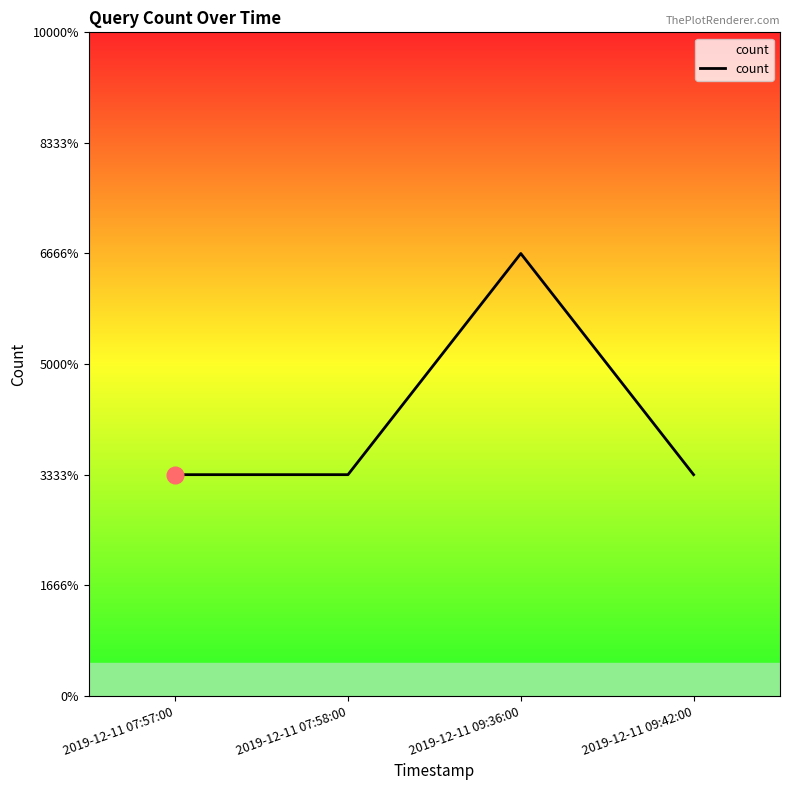

Does the chart display data point markers on the line(s)?

No